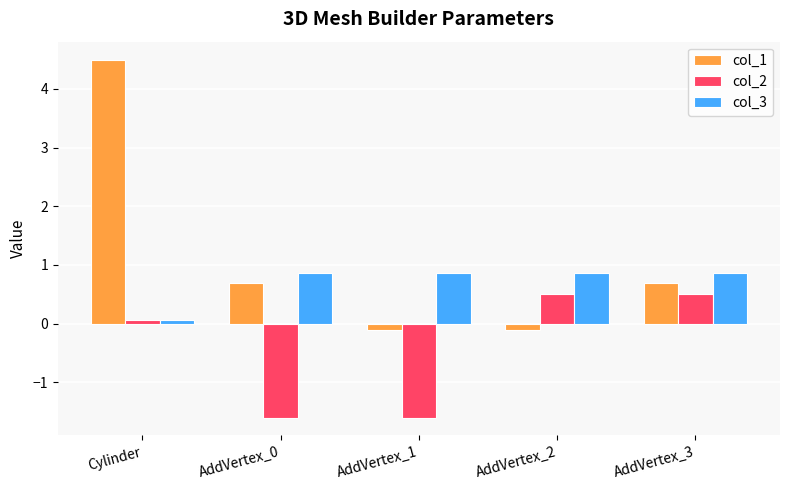

Reading left to right, what are all the values shown in this chart?

col_1: 4.5	0.7	-0.1	-0.1	0.7
col_2: 0.1	-1.6	-1.6	0.5	0.5
col_3: 0.1	0.9	0.9	0.9	0.9